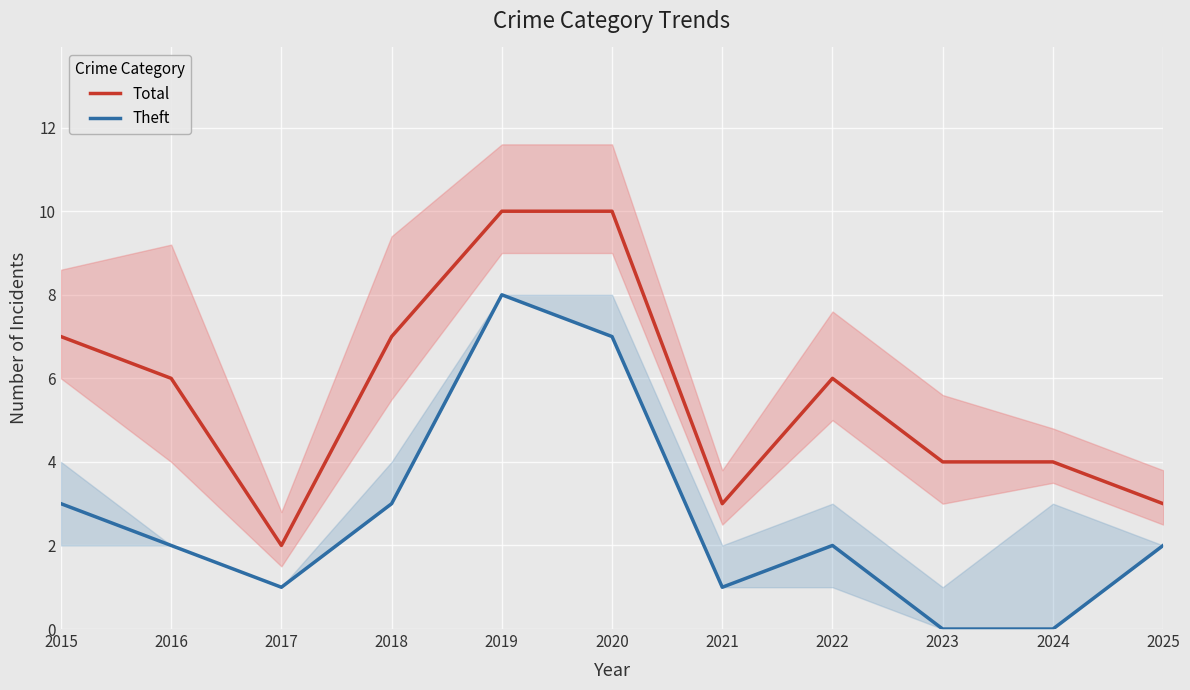

At which label does Theft reach its minimum?

2023